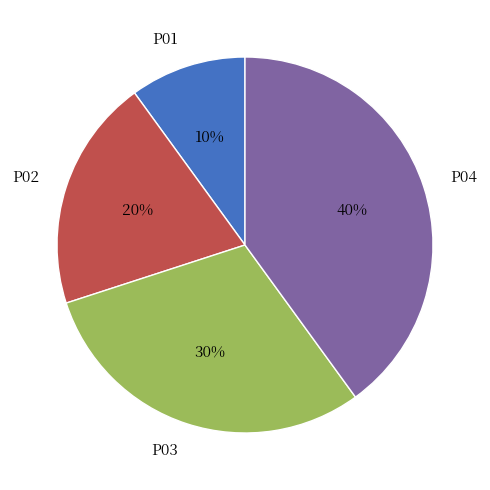

Which category has the smallest portion of the pie?

P01